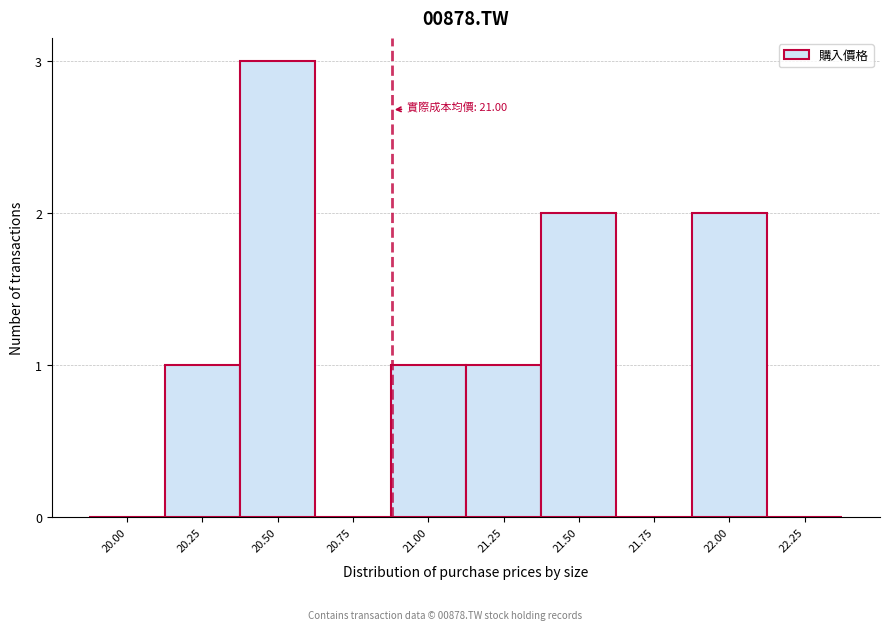

Reading left to right, transcribe all the data shown in this chart.

20.00=0	20.25=1	20.50=3	20.75=0	21.00=1	21.25=1	21.50=2	21.75=0	22.00=2	22.25=0